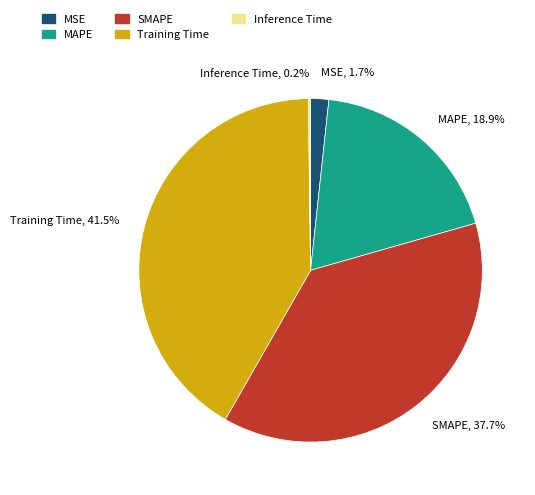

What portion of the pie excludes Training Time, 41.5%?

58.5%